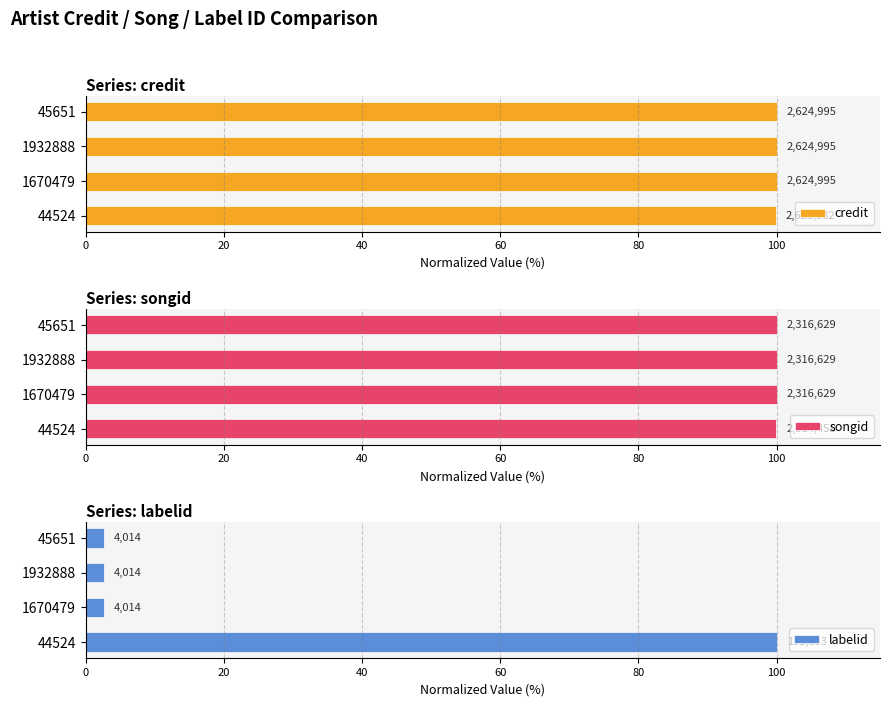

What is the greatest value displayed?

100.0